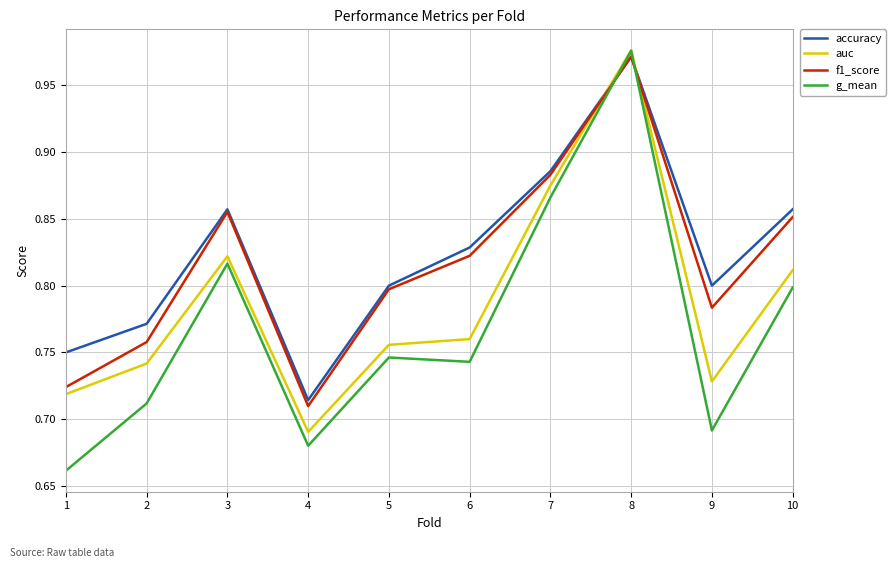

Where is the first local maximum for f1_score?

3